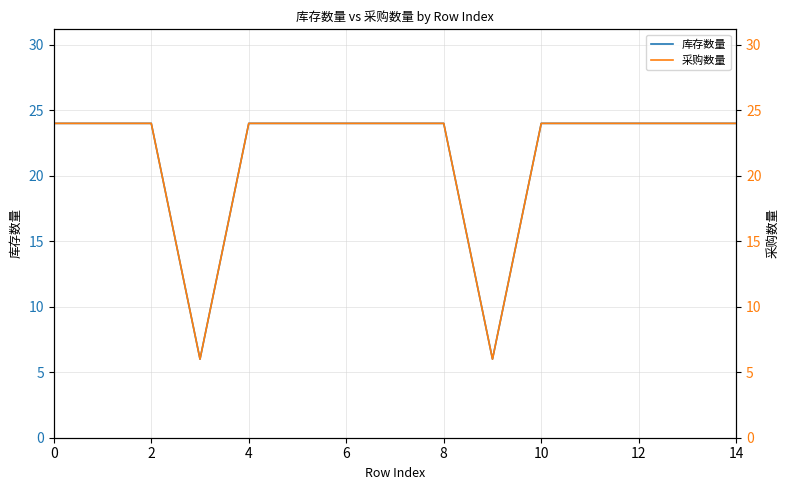

True or false: 库存数量 has a value of 2 at 6.

False